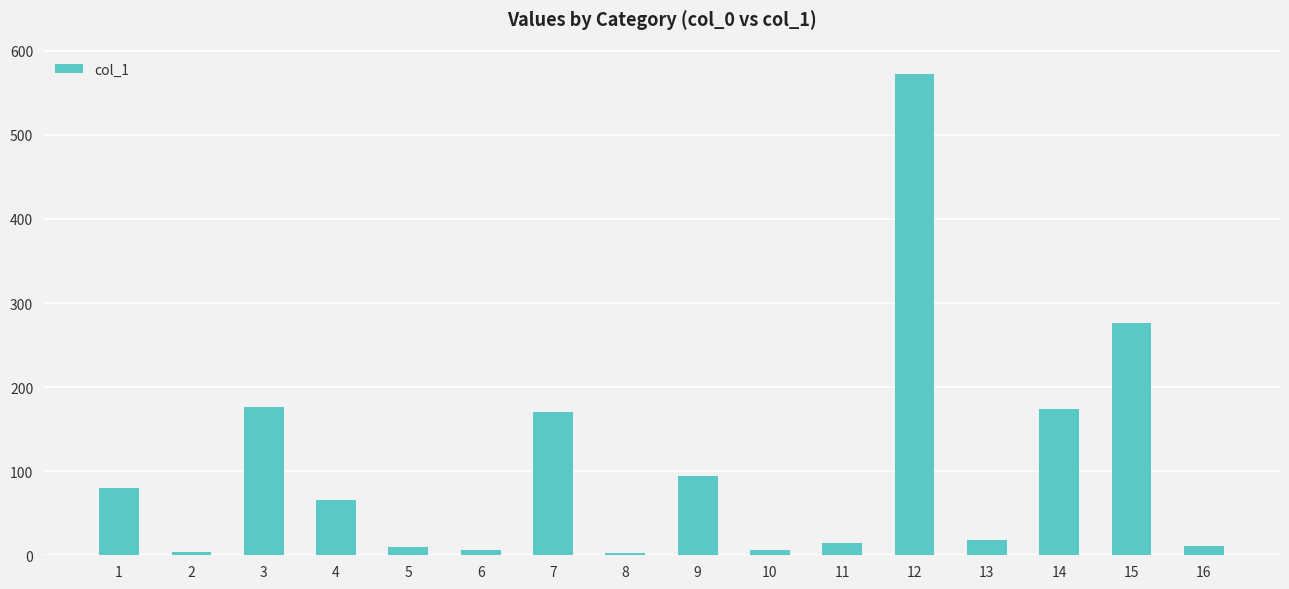

What is the value of the 14th bar from the left?

174.2